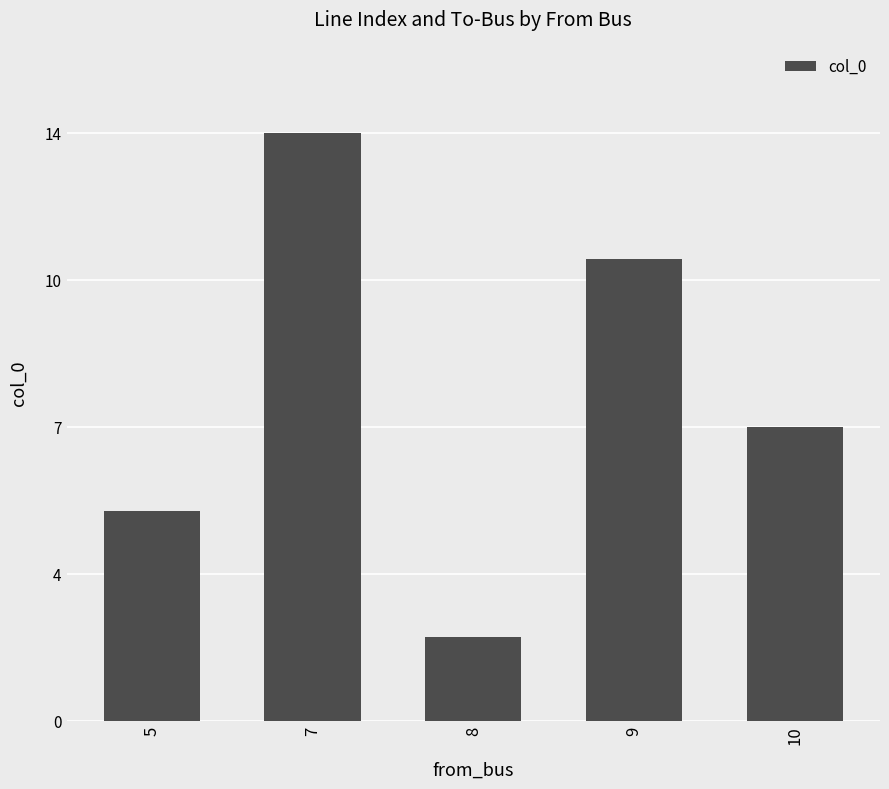

Are the bars horizontal?

No